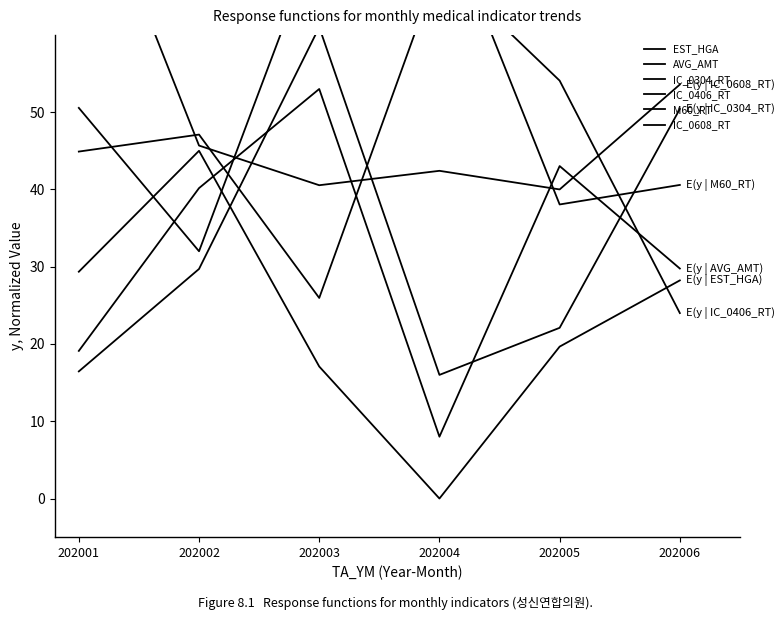

What is the value of the IC_0608_RT point at the 5th from the left?

40.0